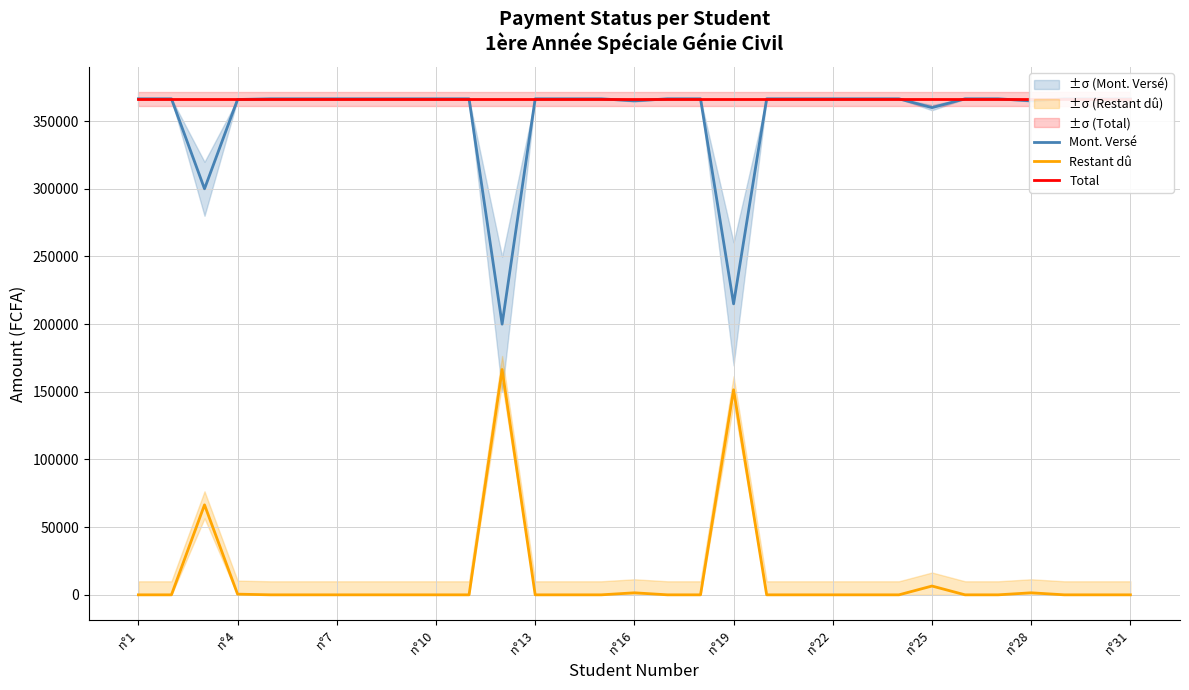

What are all the series names shown in the legend?

Mont. Versé, Restant dû, Total